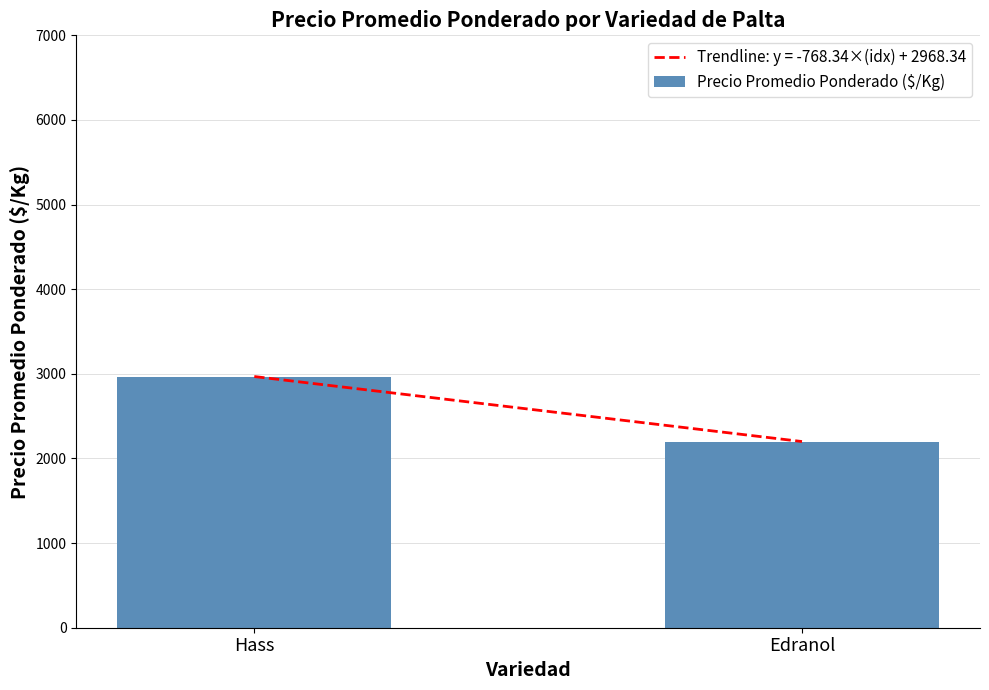

What is the label of the 1st bar from the left?

Hass